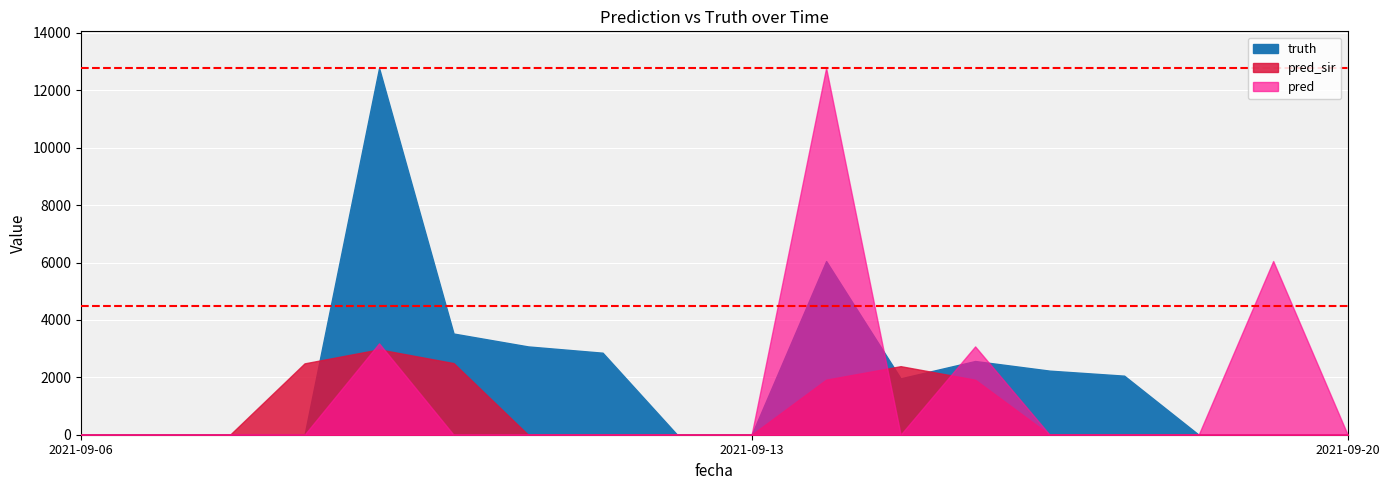

After their last crossing, which series has the higher values: pred_sir or truth?

truth